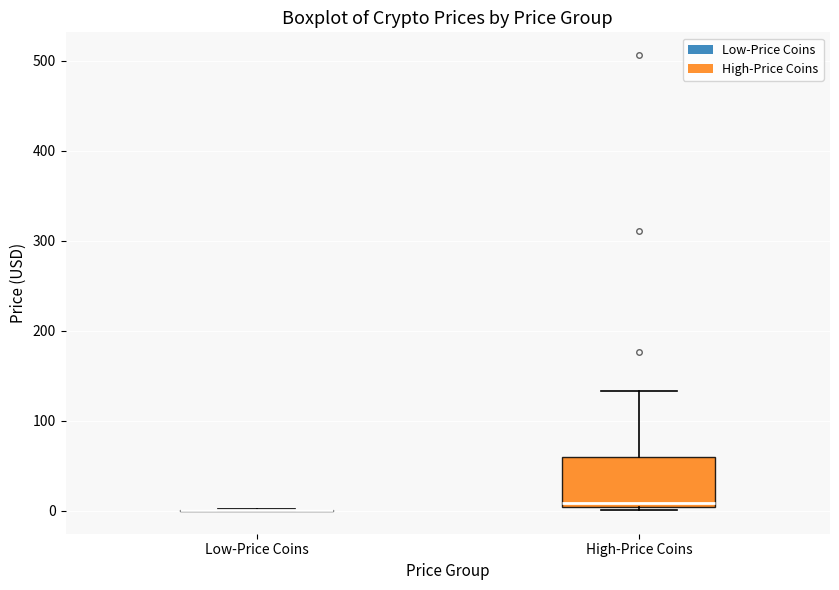

Which box is the tallest, from its lower edge to its upper edge?

High-Price Coins